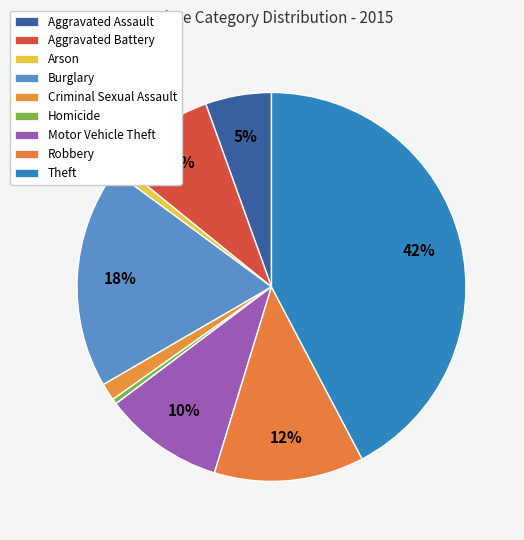

Which slice is the smallest?

Homicide